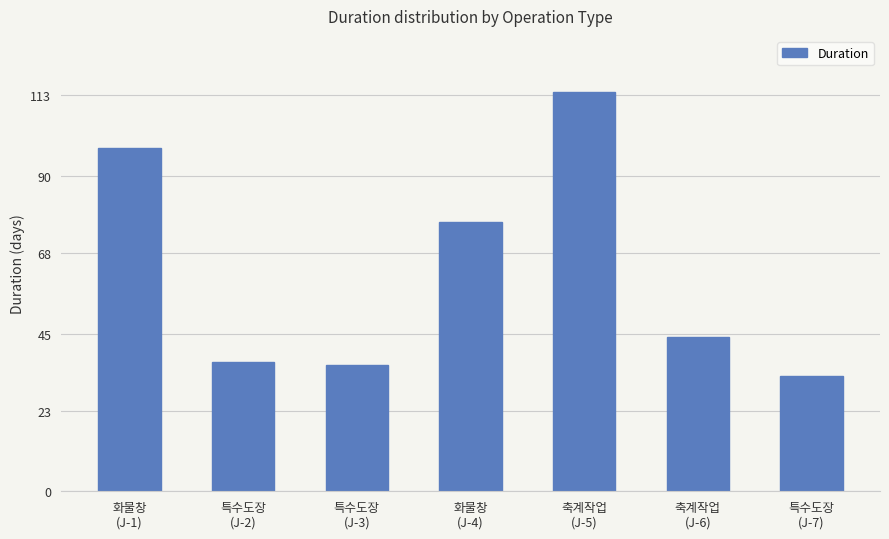

Reading left to right, what are all the values shown in this chart?

화물창
(J-1)=98	특수도장
(J-2)=37	특수도장
(J-3)=36	화물창
(J-4)=77	축계작업
(J-5)=114	축계작업
(J-6)=44	특수도장
(J-7)=33